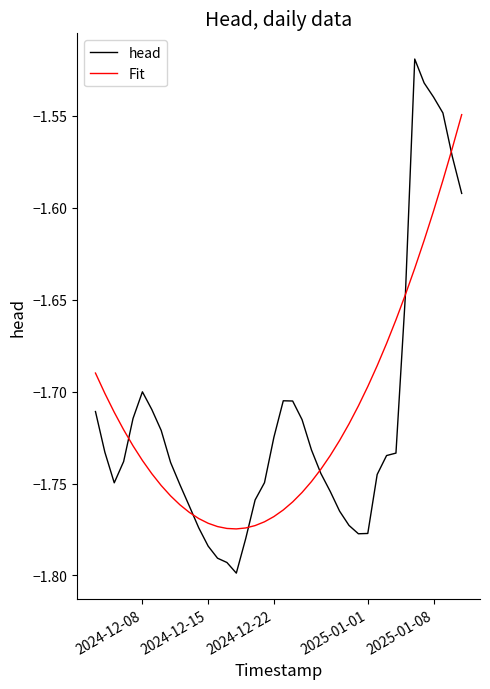

Rank the series by their maximum value, from highest to lowest.

head, Fit